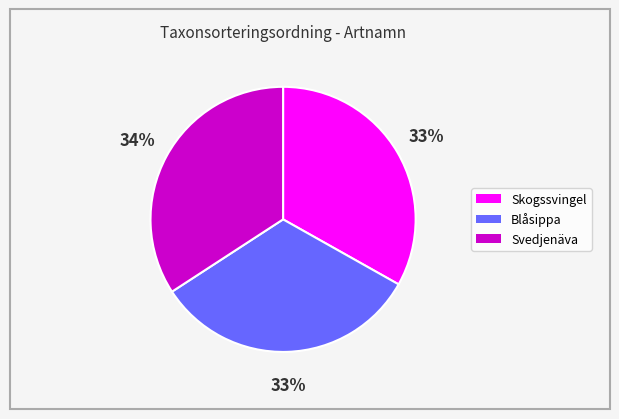

What is the ratio of the value at Blåsippa to the value at Skogssvingel?

1.0